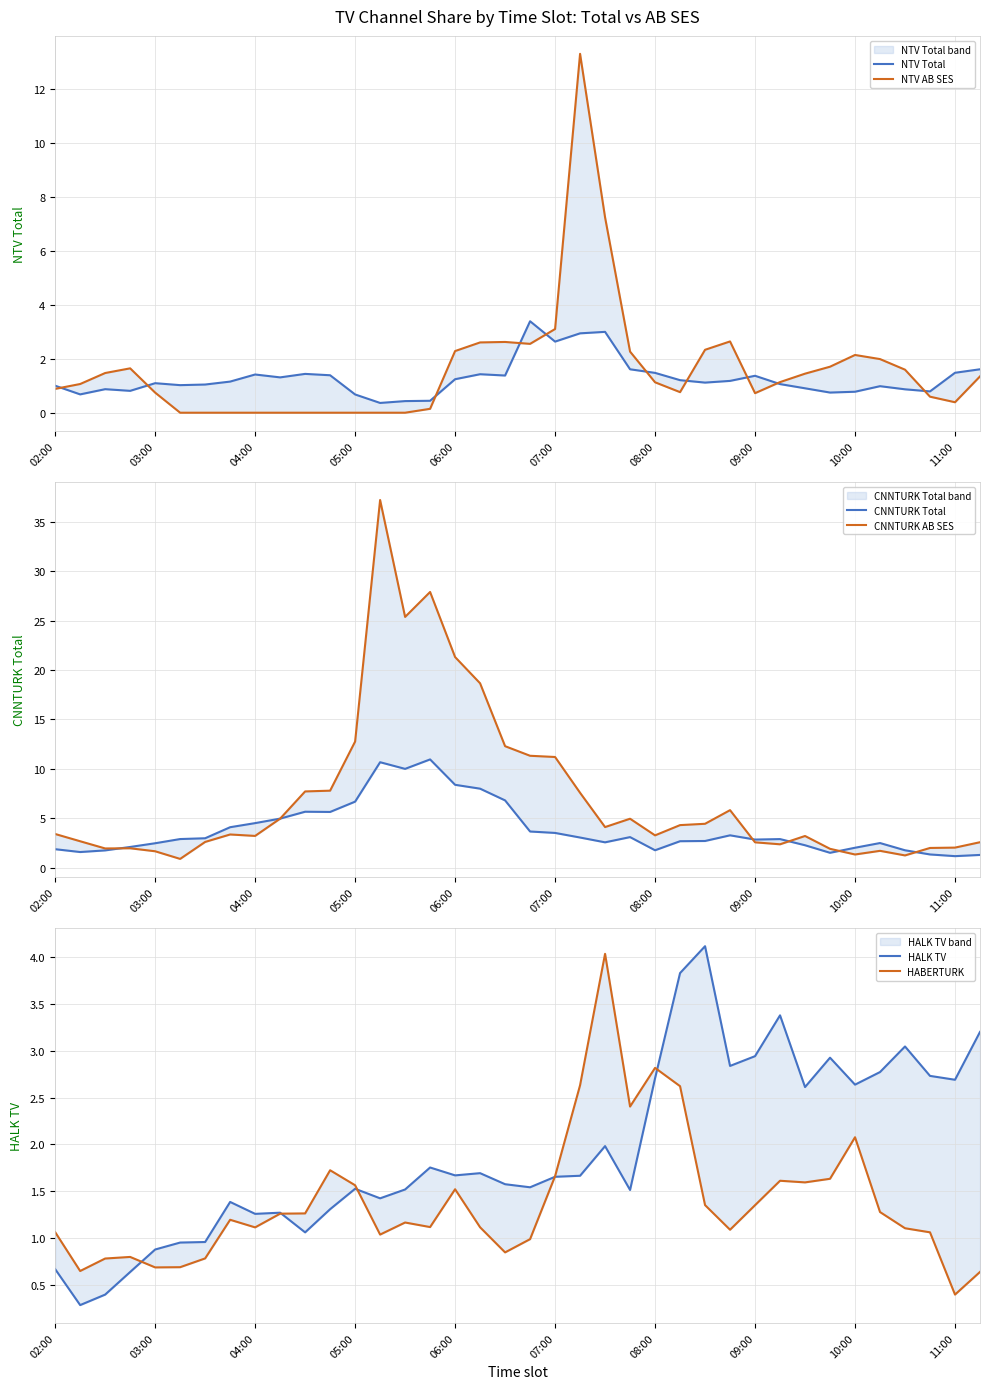

In HABERTURK, how many points are lower than both neighbors (excluding endpoints)?

10